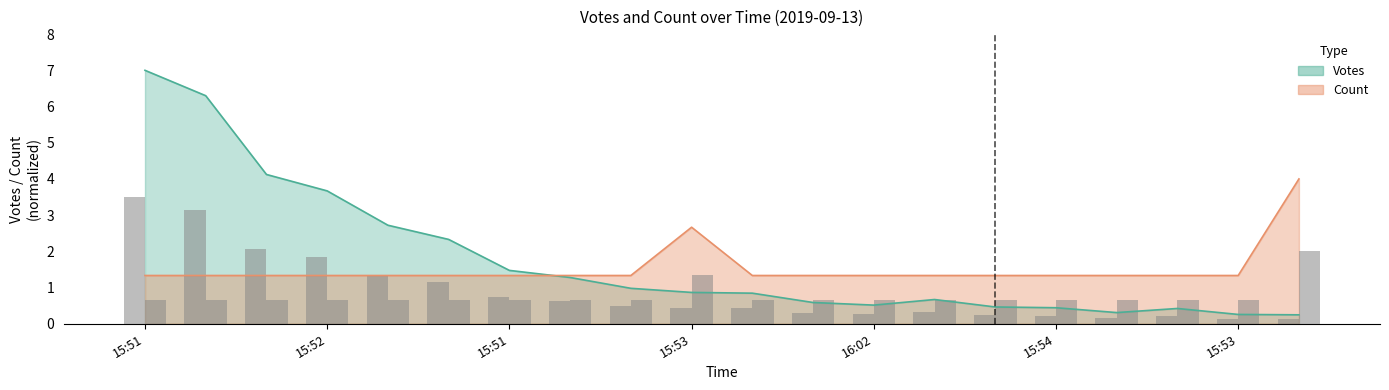

How many distinct data groups are displayed?

2